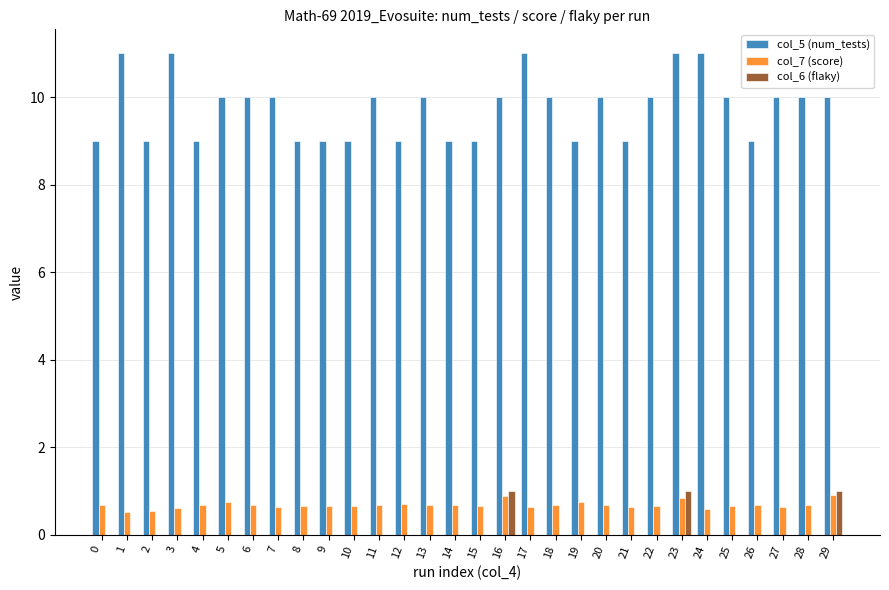

What is the spread (max minus min) of values at 4?

9.0